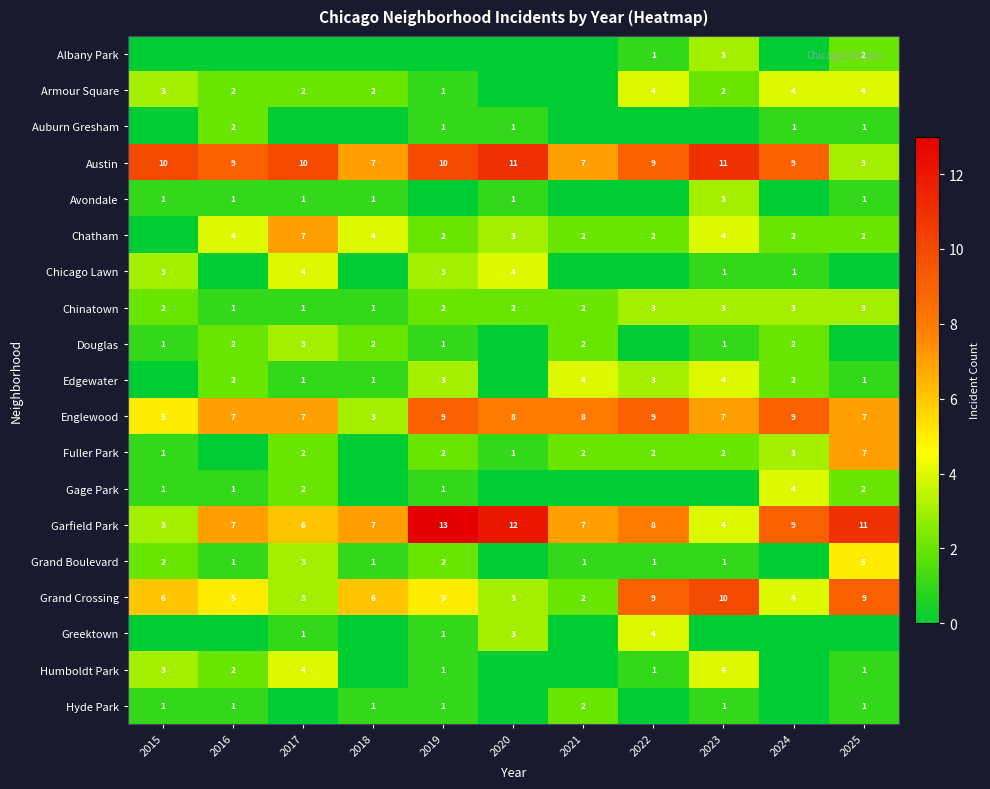

Is the value of Humboldt Park at 2025 greater than the value of Austin at 2022?

No